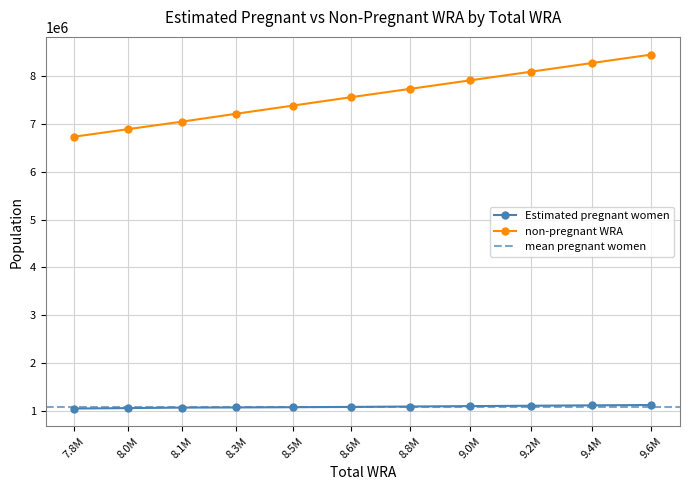

The value of non-pregnant WRA at 8.3M is 7219039.2. True or false?

True